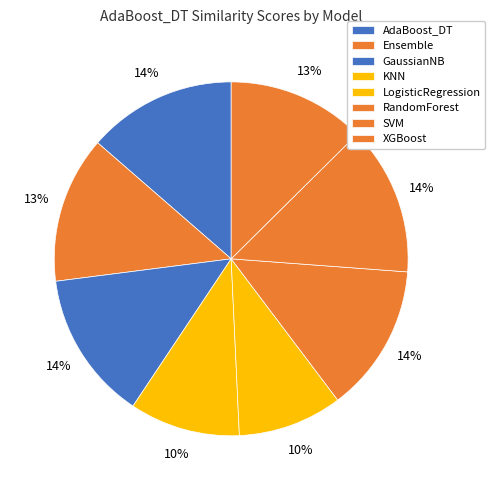

Count the number of slices in the pie.

8